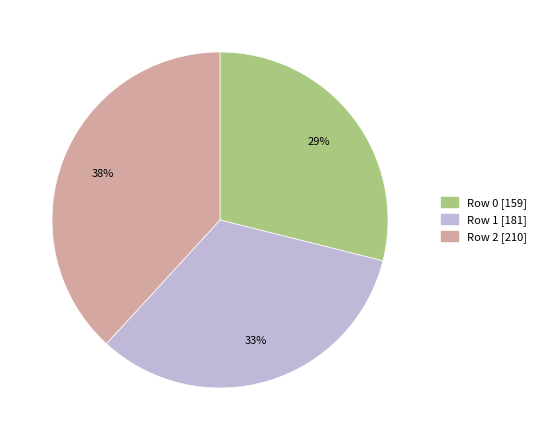

What percentage is the Row 0 slice, to the nearest percent?

29%